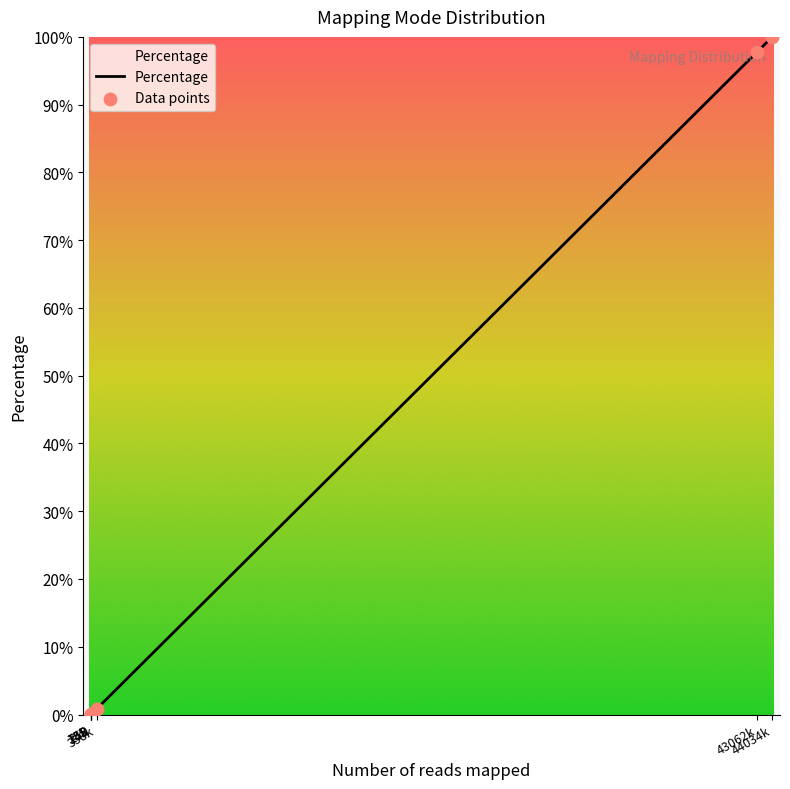

What is the difference between the second highest and second lowest values?

97.8